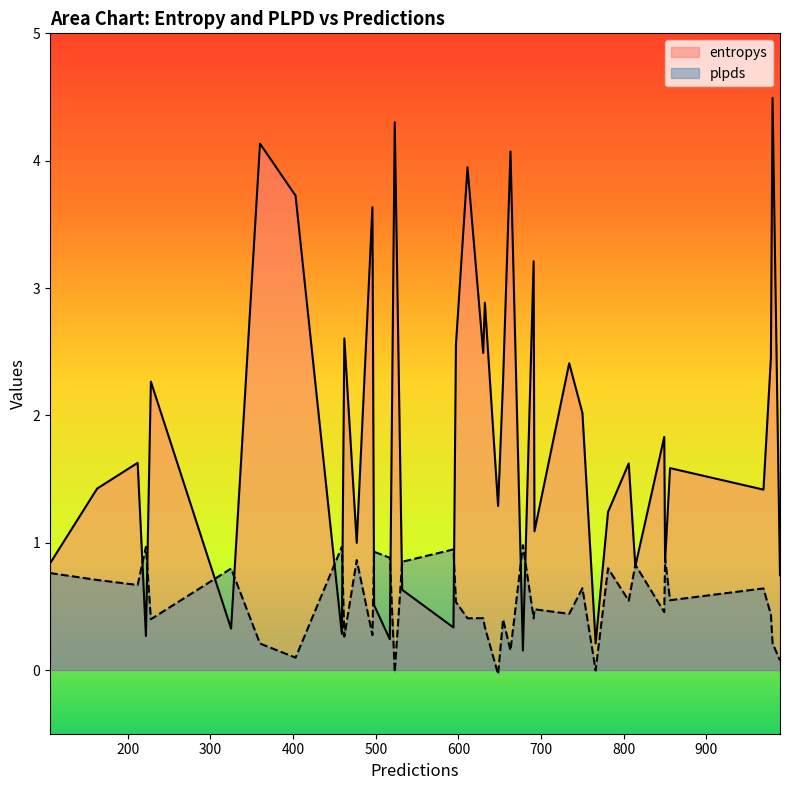

What is the lowest value of the entropys series?

0.2